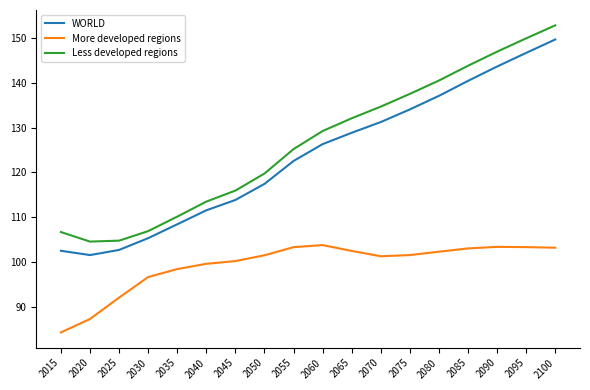

At which label is Less developed regions closest to 128?

2060